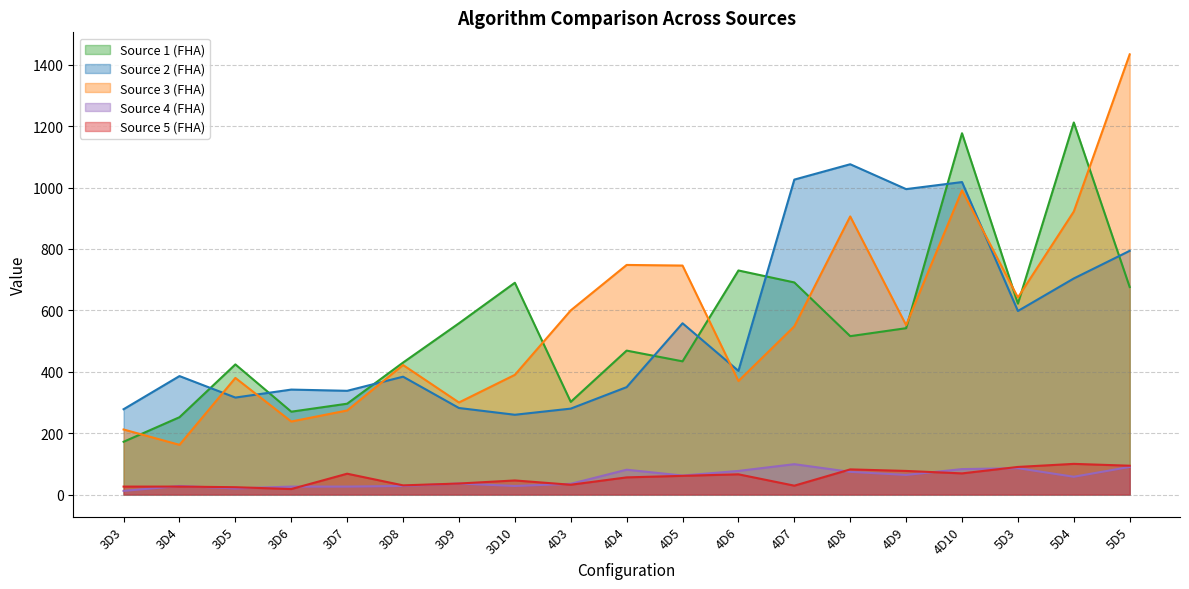

What is the highest value of the Source 1 (FHA) series?

1212